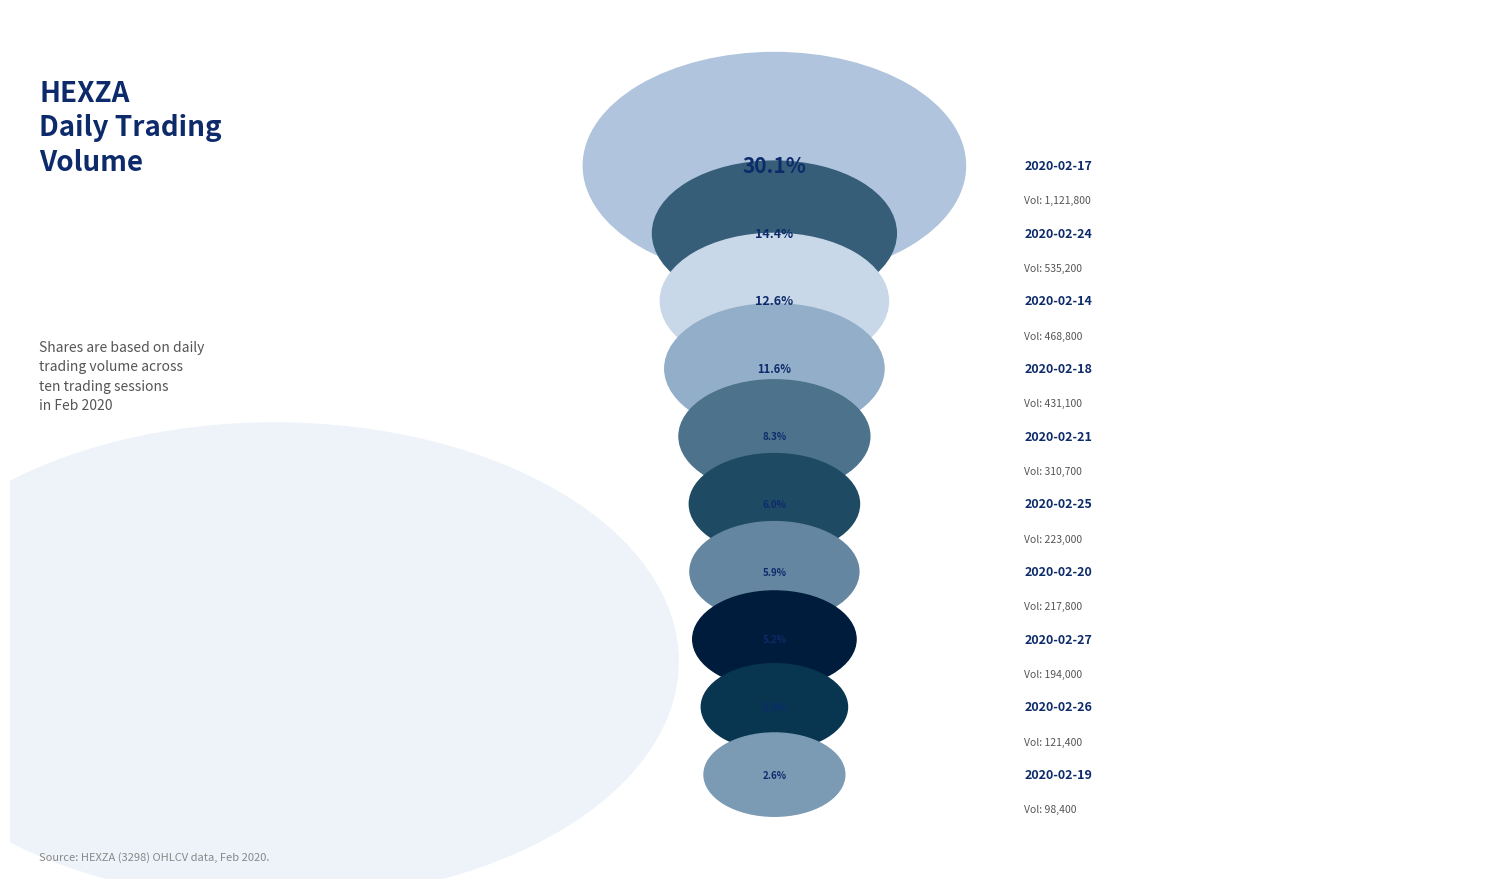

To the nearest percent, what portion does 2020-02-26 represent?

3%